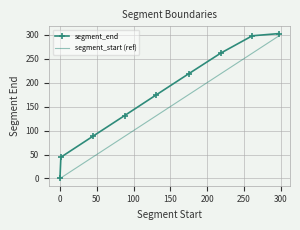

What is the difference between the second highest and second lowest values in the segment_end series?

253.4